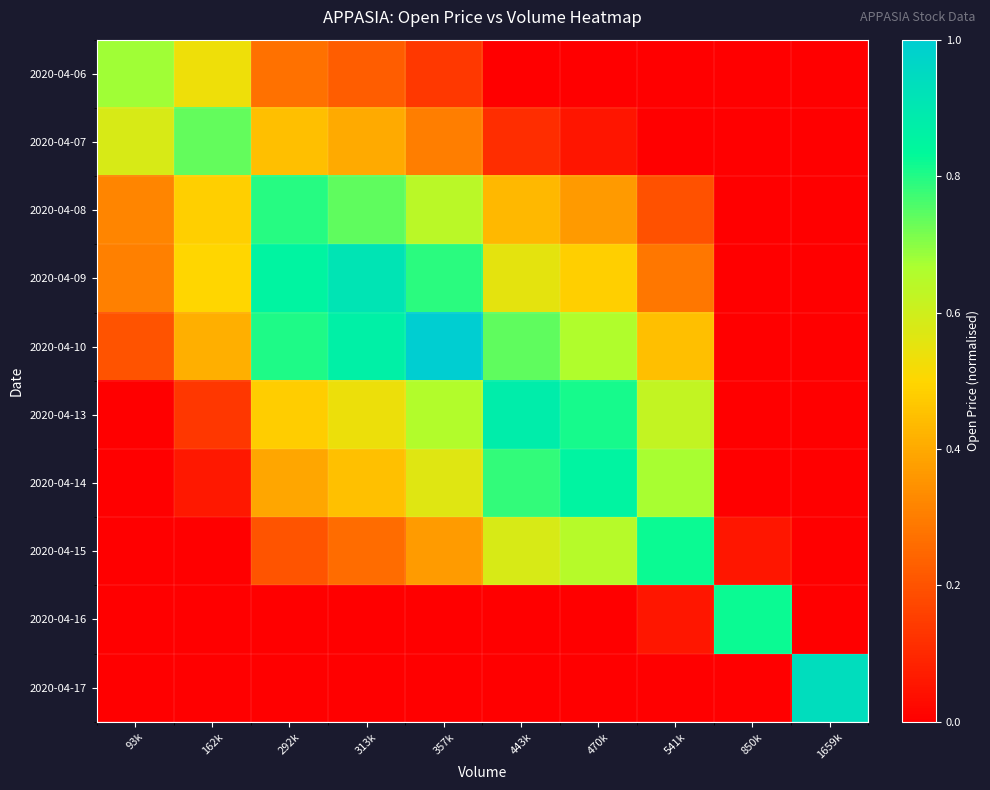

List the series in order of their peak value, lowest first.

2020-04-06, 2020-04-07, 2020-04-08, 2020-04-15, 2020-04-16, 2020-04-14, 2020-04-13, 2020-04-09, 2020-04-17, 2020-04-10